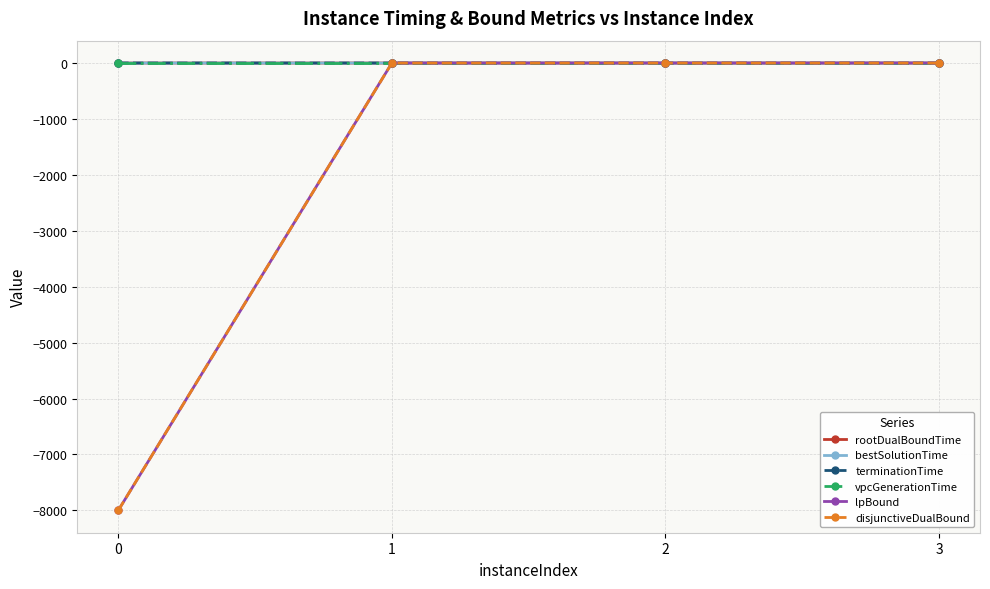

True or false: terminationTime has more than 2 points higher than both neighbors.

False